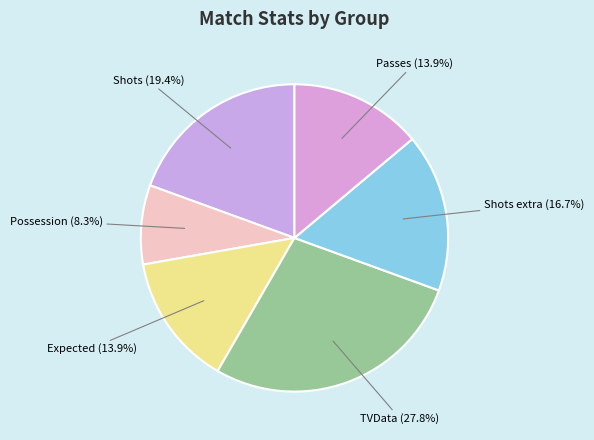

What percentage is the TVData slice, to the nearest percent?

28%